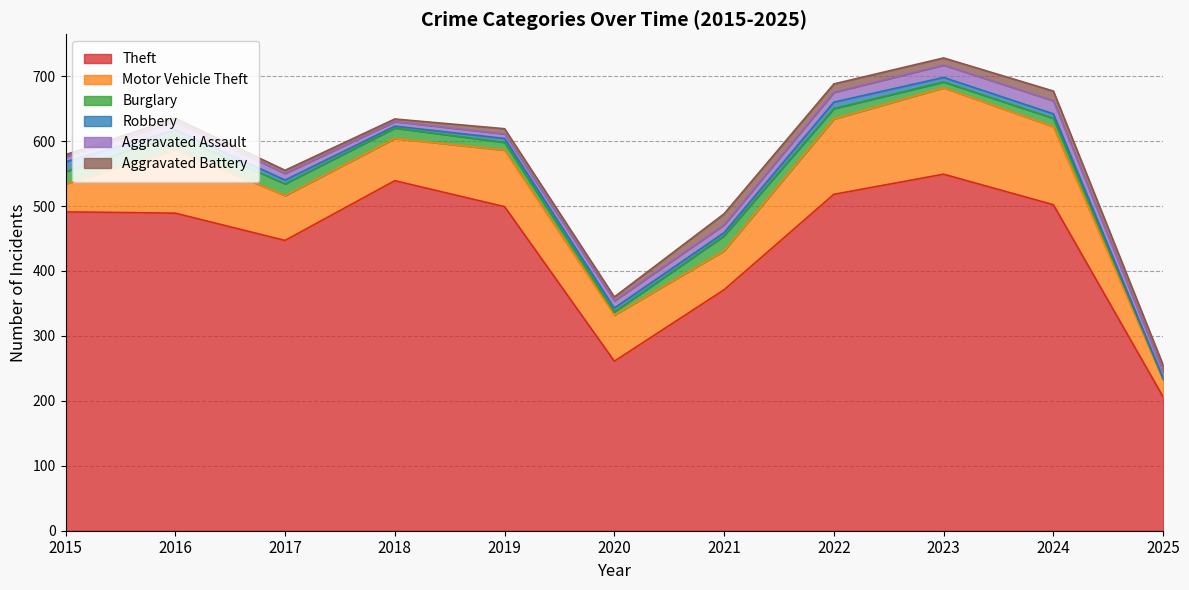

At how many categories does at least one series exceed 228?

10